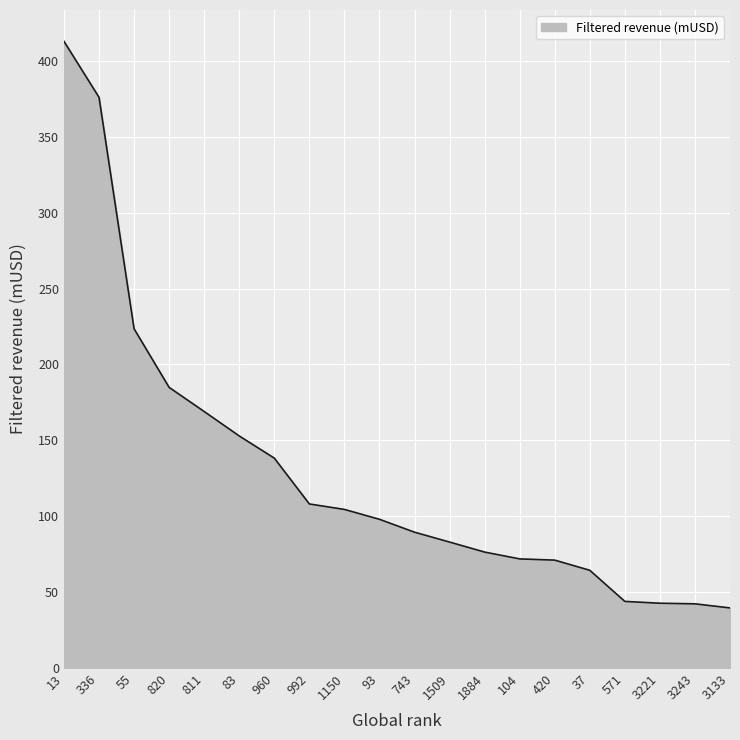

Is it true that the value at 37 is 64.4?

True